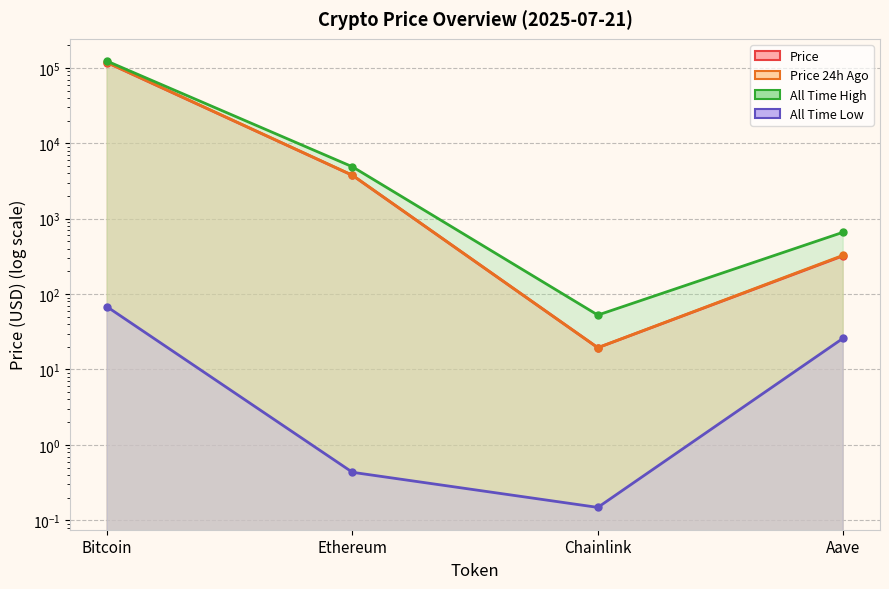

True or false: allTimeHigh has a value of 878.3 at Aave.

False